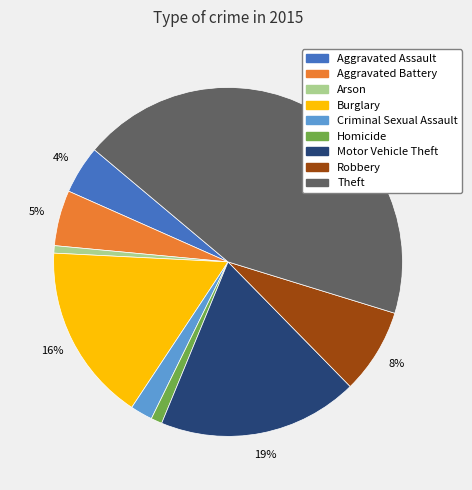

Which has a higher value, Homicide or Robbery?

Robbery